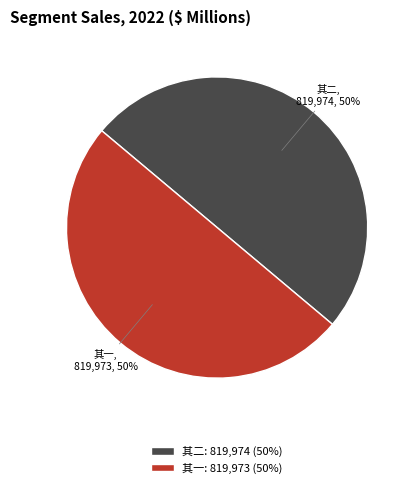

Combined, do 其一, 819,973, 50% and 其二, 819,974, 50% account for over 50%?

Yes